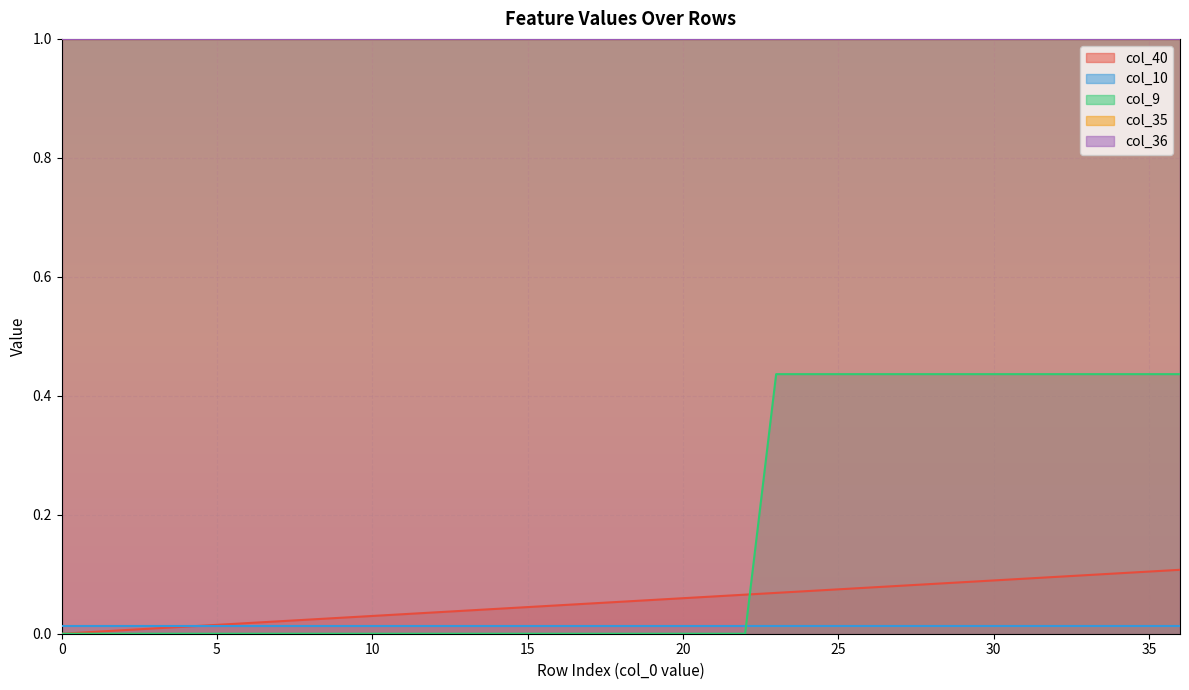

At how many categories does at least one series exceed 0?

37